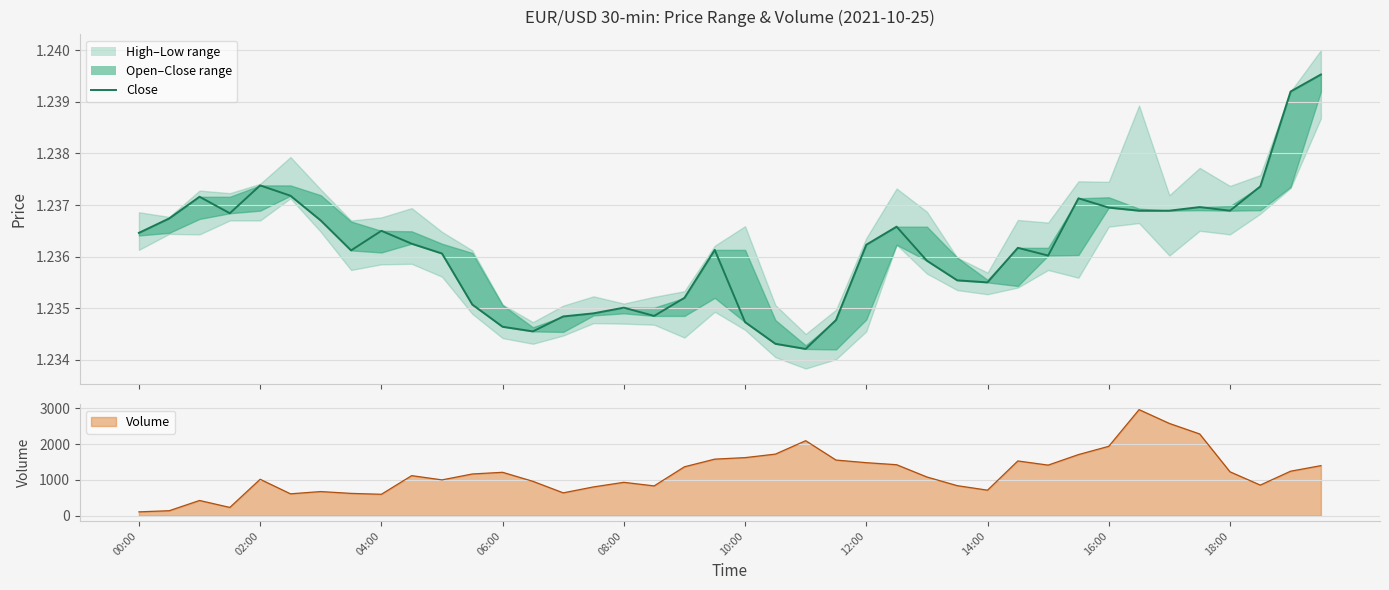

The chart shows a value of 1.2 at 35. True or false?

True